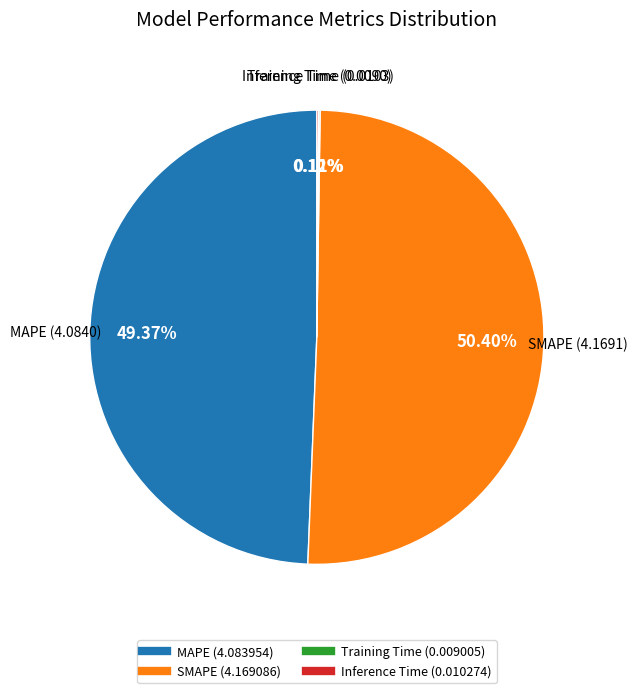

Does any single category account for the majority?

Yes